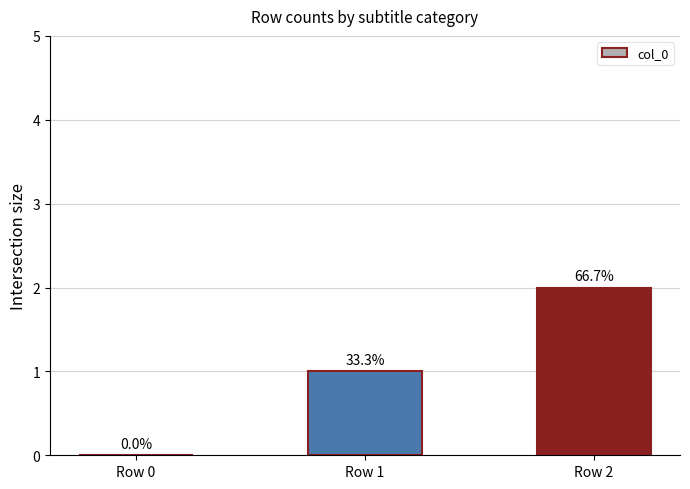

Reading left to right, what are all the values shown in this chart?

Row 0=0	Row 1=1	Row 2=2